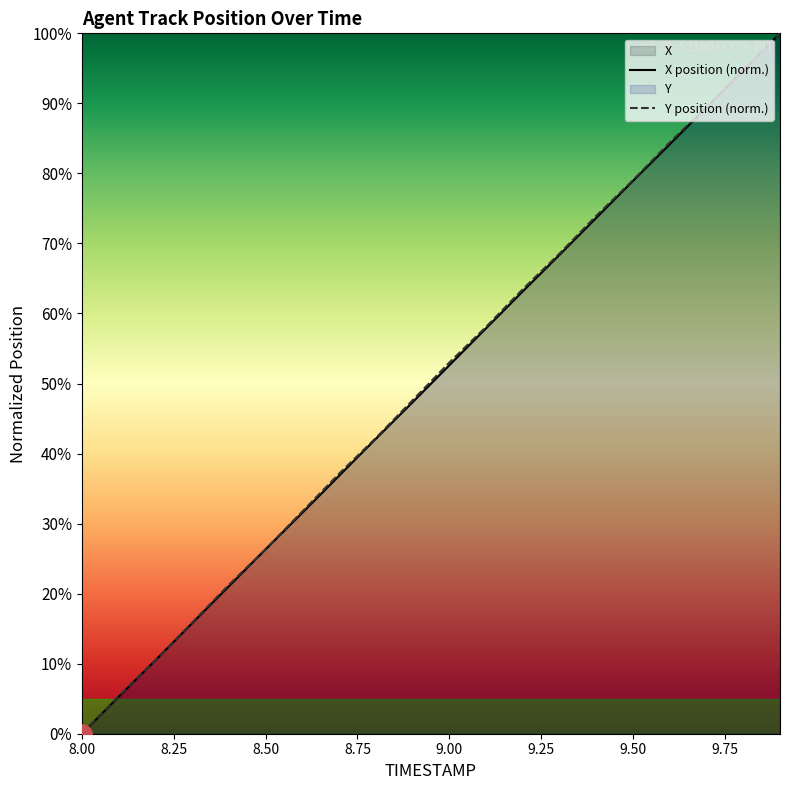

The value of X position (norm.) at 9.00 is 15.9. True or false?

False